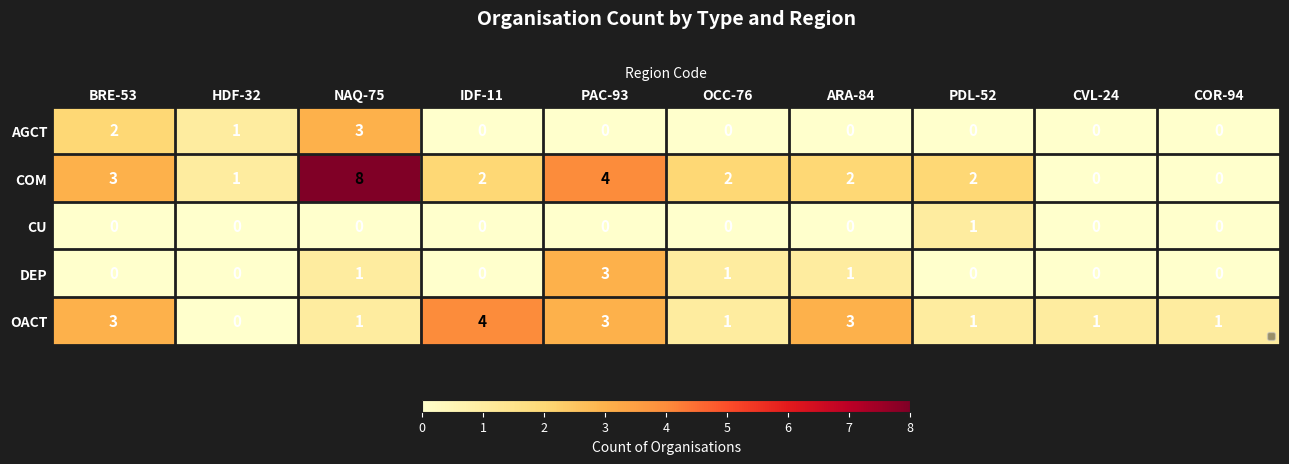

Which series changed the most between ARA-84 and CVL-24?

COM